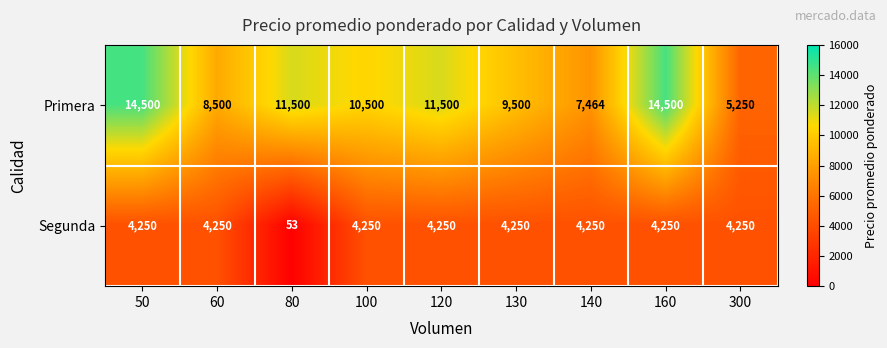

How many distinct data groups are displayed?

2